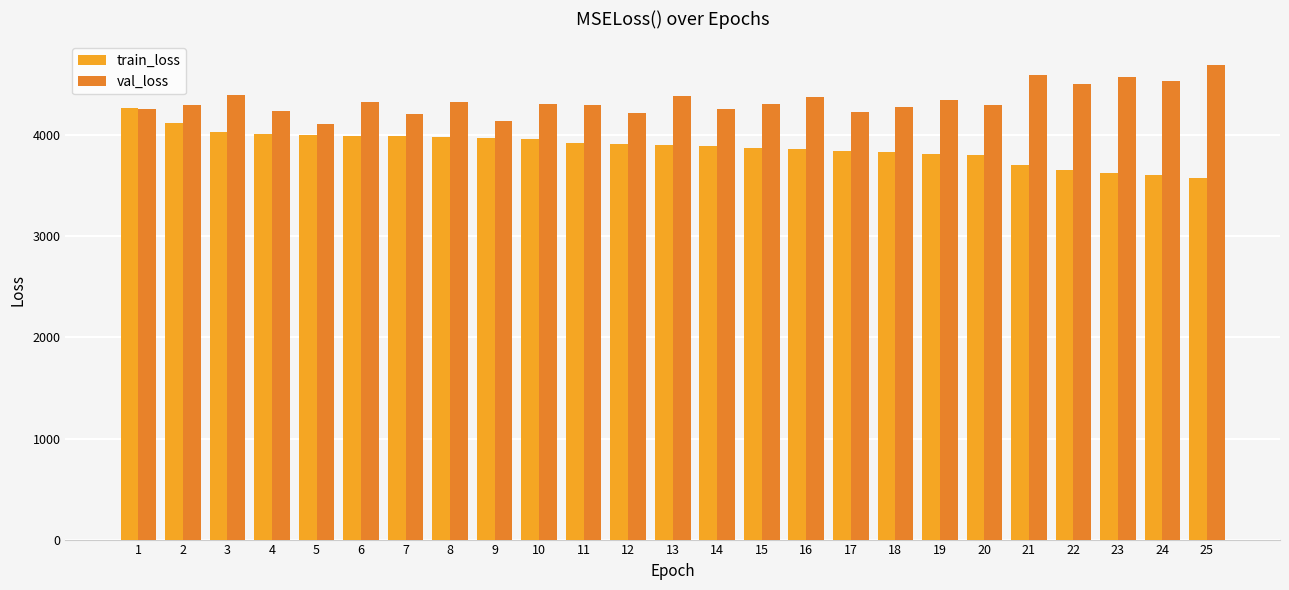

Which series has the largest total across all categories?

val_loss